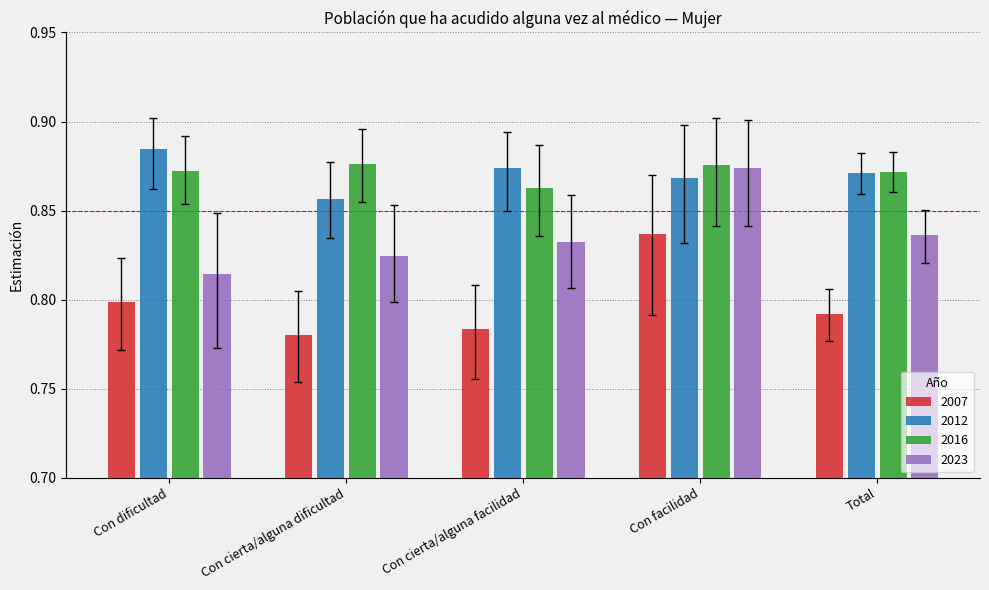

What is the total value across all series at Con facilidad?

3.5